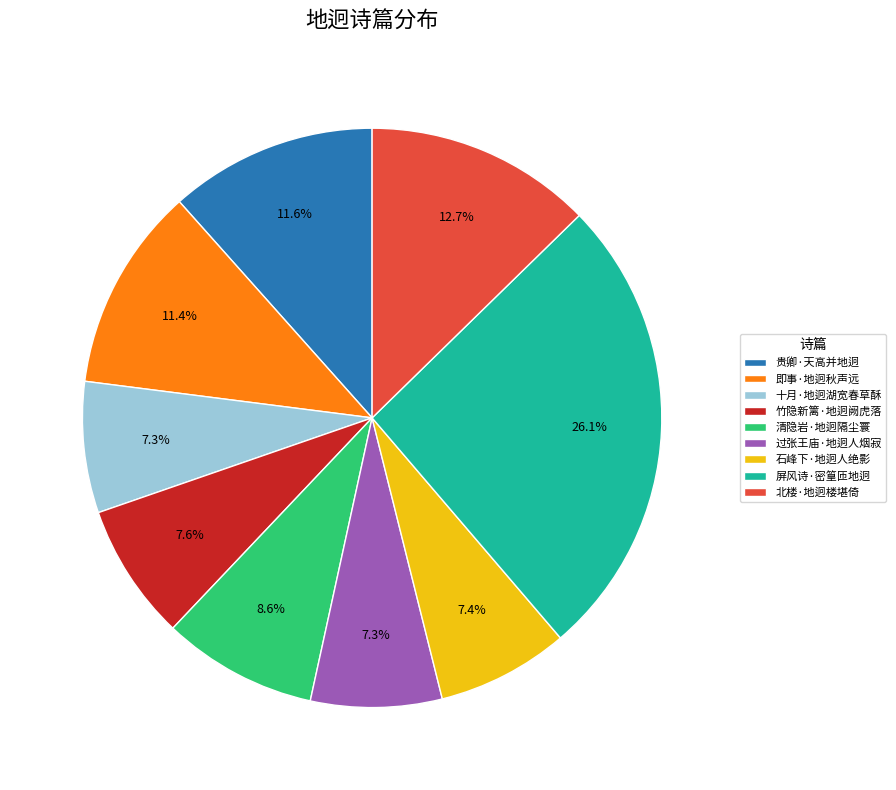

How much of the chart is everything except 竹隐新篱·地迥阙虎落?

92.4%